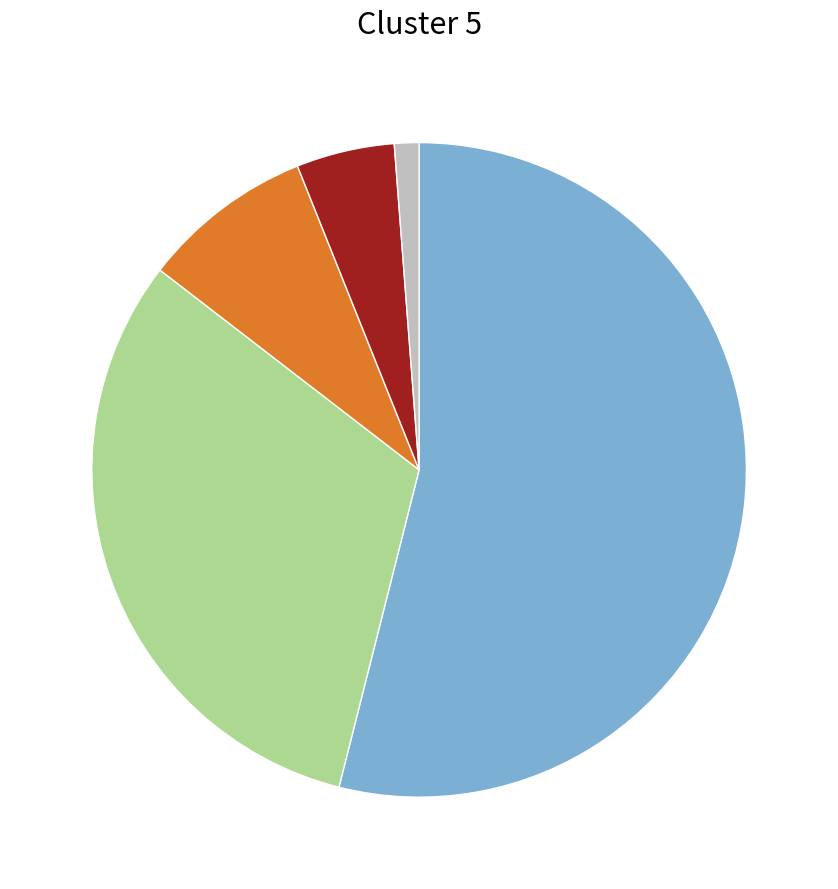

Count the number of slices in the pie.

5